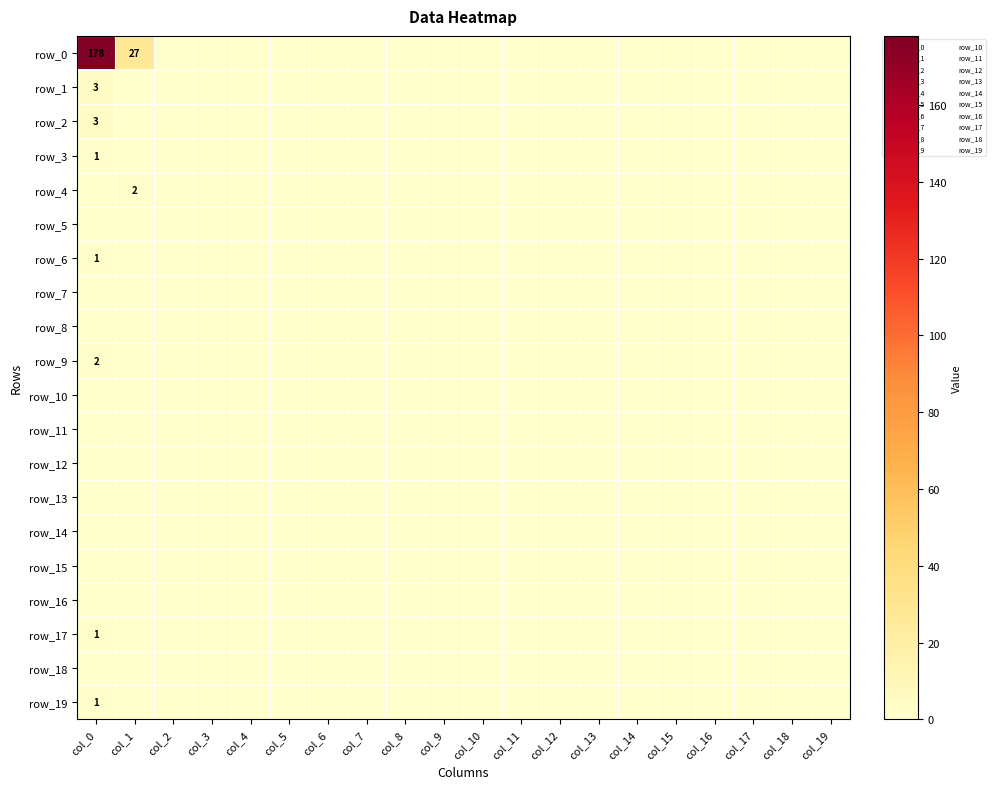

At which label is row_19 closest to 0?

col_1